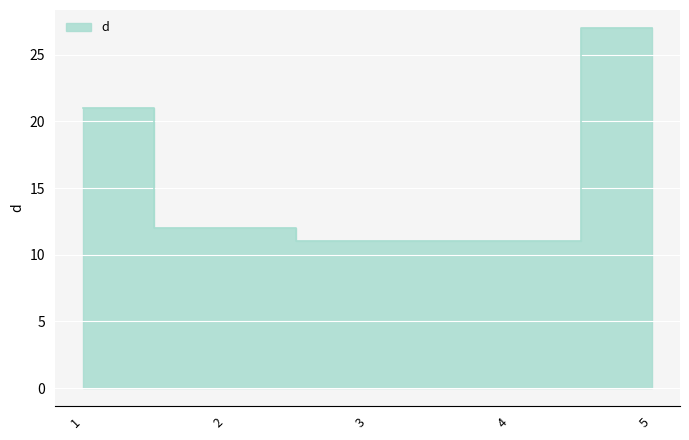

List the labels in order of value, largest first.

5, 1, 2, 3, 4